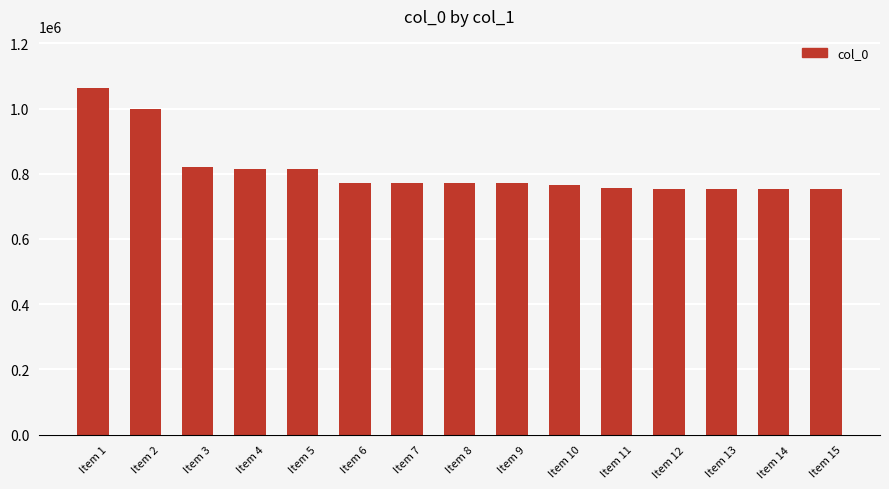

How many bars are there in total?

15